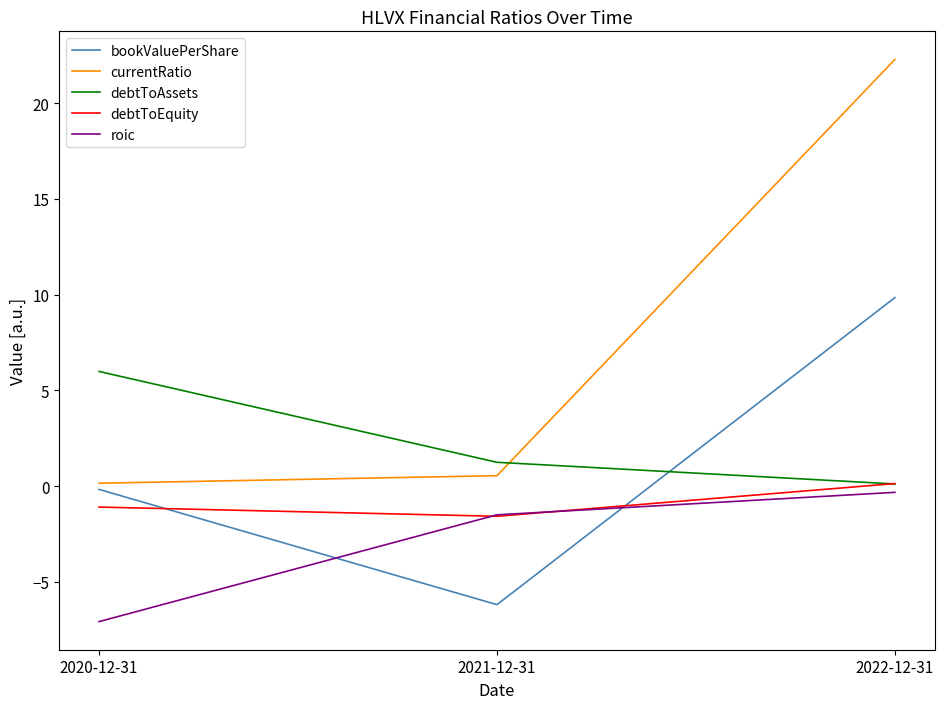

Which category has the highest value in the currentRatio series?

2022-12-31